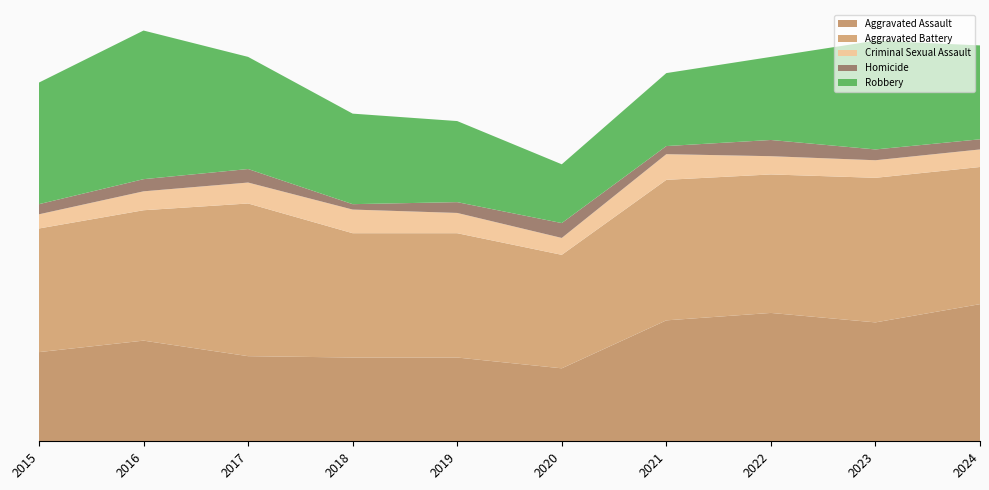

Reading left to right, list all the values displayed in this chart.

Aggravated Assault: 132	149	126	124	124	108	179	190	176	203
Aggravated Battery: 183	193	226	184	184	168	208	205	214	203
Criminal Sexual Assault: 21	28	31	35	30	25	38	27	26	26
Homicide: 15	18	20	8	16	22	12	24	16	15
Robbery: 180	220	166	134	120	87	108	123	161	139